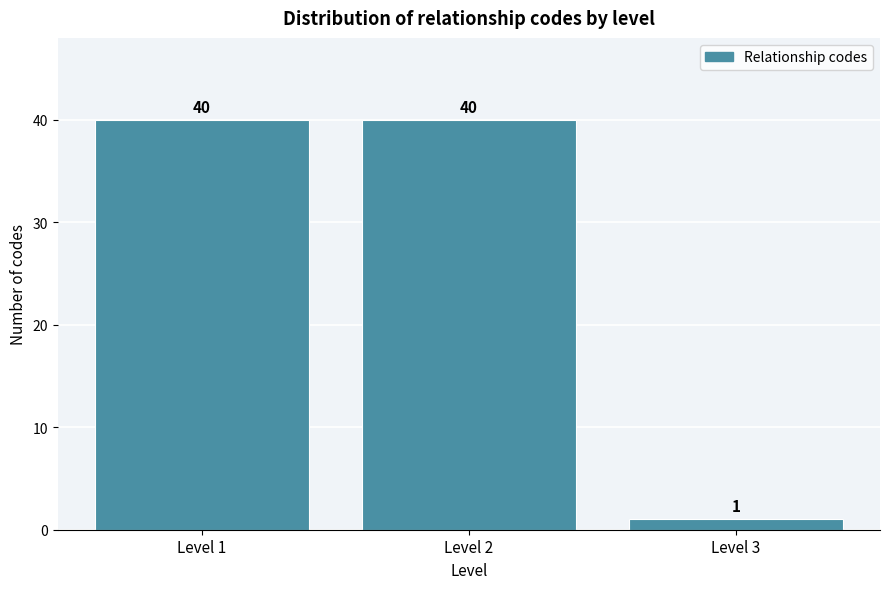

Reading left to right, transcribe this chart: for each bar, give the range it covers on the x-axis and its height.

0.5 to 1.5: 40
1.5 to 2.5: 40
2.5 to 3.5: 1